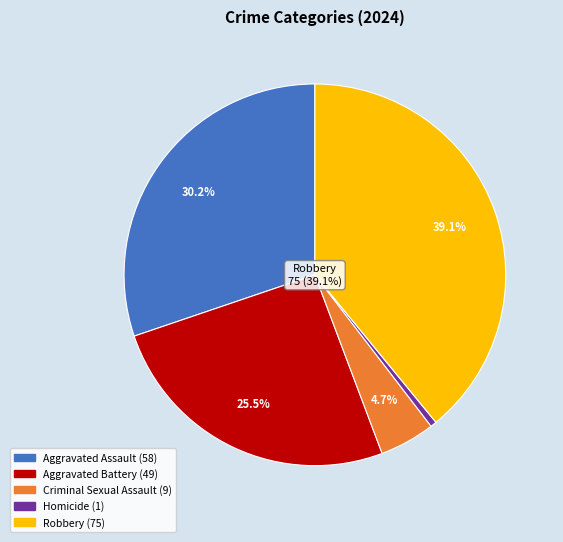

Does any single category account for the majority?

No